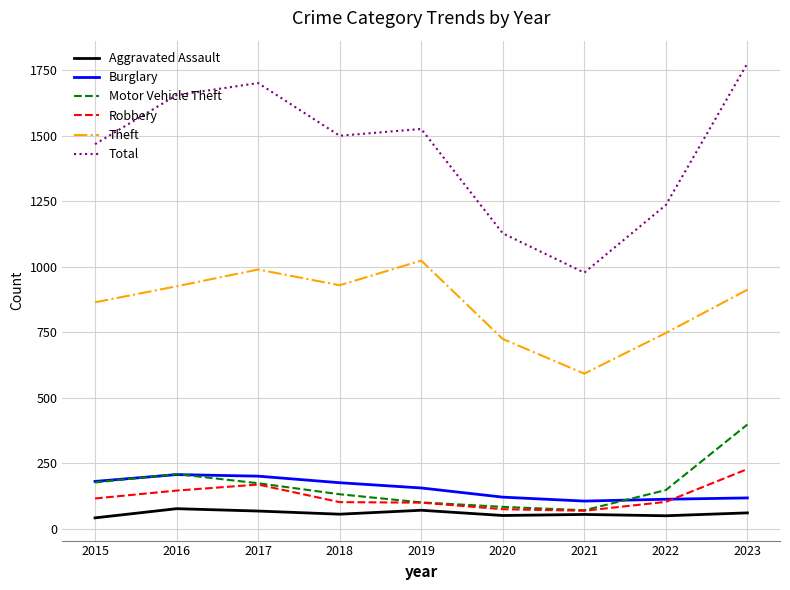

What is the approximate value of Aggravated Assault at 2023, to the nearest 5?

60